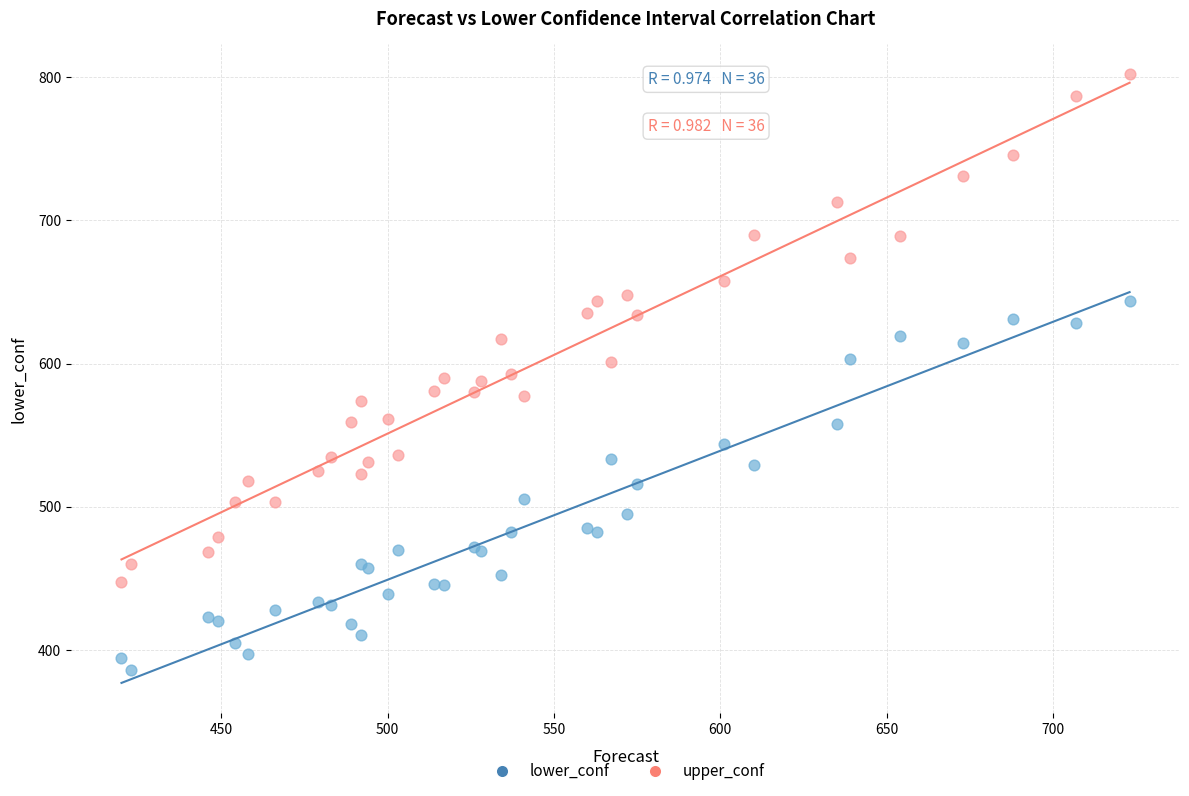

What is the X range (max minus min) for the scatter plot?

303